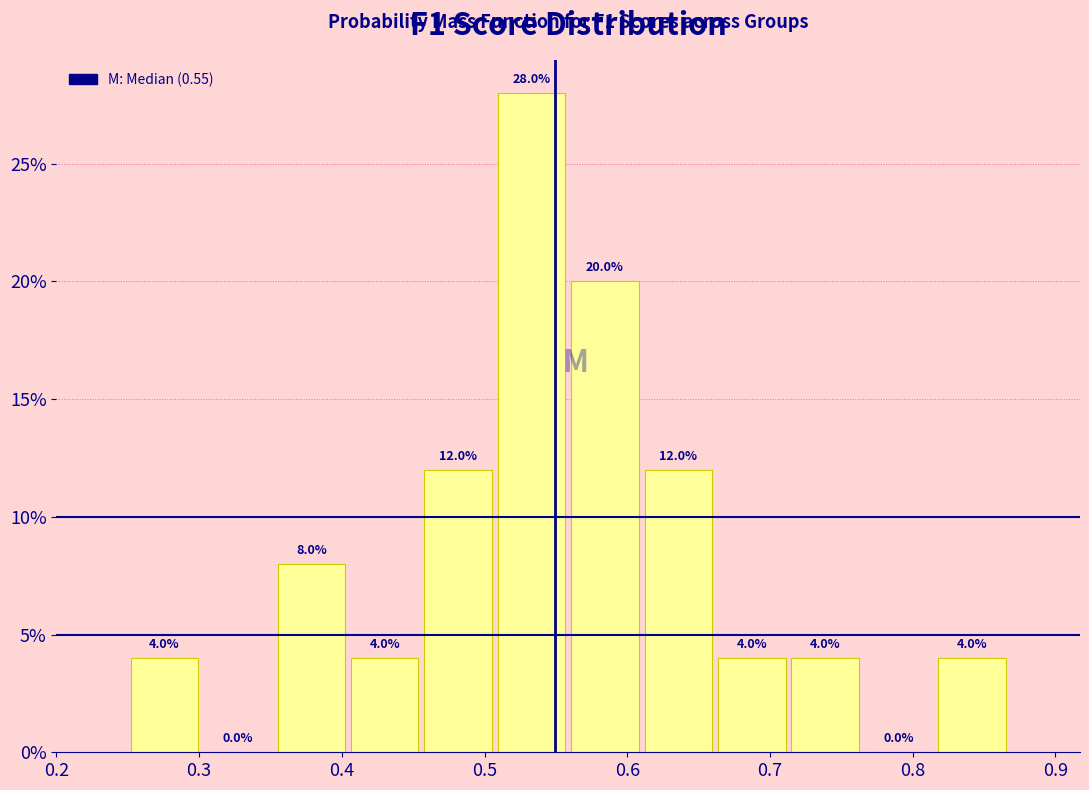

Reading left to right, transcribe this chart: for each bar, give the range it covers on the x-axis and its height. The bar edges are not printed on the chart, so give them approximately, as read against the axis.

0.25 to 0.30: 4.0
0.30 to 0.35: 0.0
0.35 to 0.40: 8.0
0.40 to 0.46: 4.0
0.46 to 0.51: 12.0
0.51 to 0.56: 28.0
0.56 to 0.61: 20.0
0.61 to 0.66: 12.0
0.66 to 0.71: 4.0
0.71 to 0.76: 4.0
0.76 to 0.82: 0.0
0.82 to 0.87: 4.0